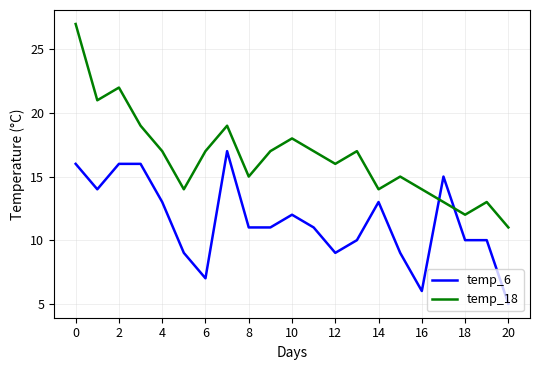

What is the maximum value shown in the chart?

27